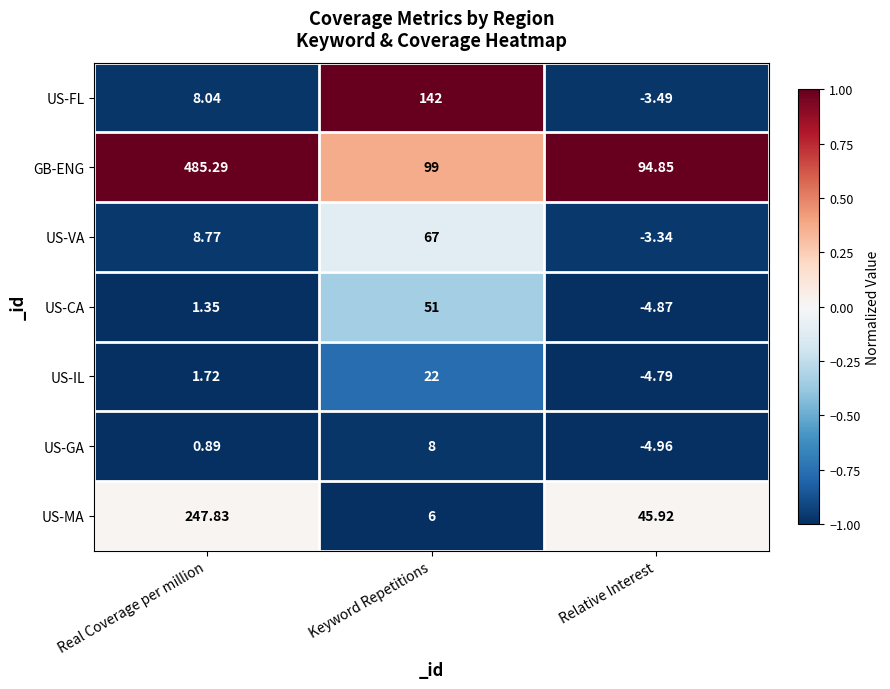

List the labels in order of US-MA value, smallest first.

Keyword Repetitions, Relative Interest, Real Coverage per million